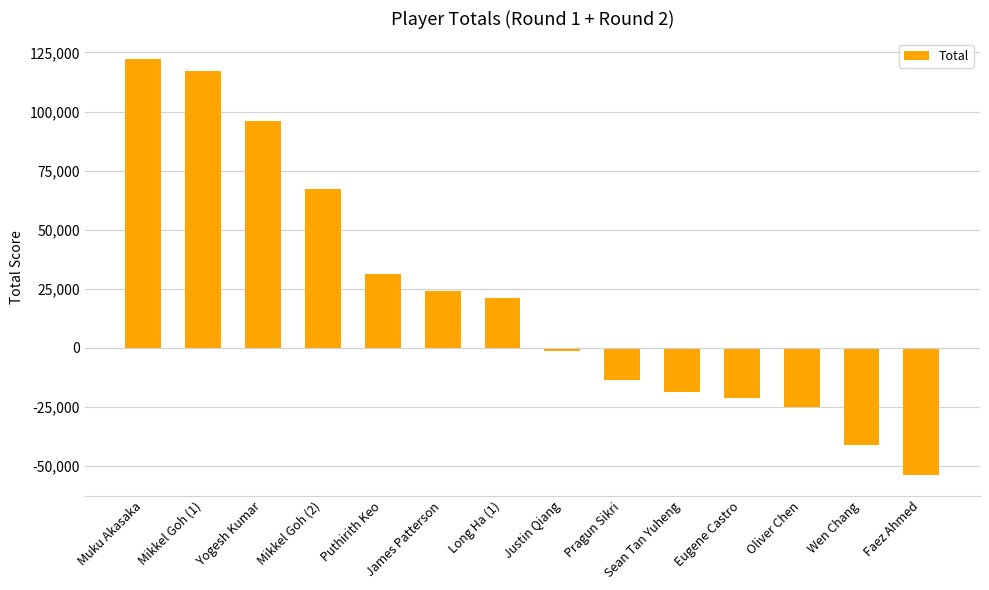

List the labels in order of value, largest first.

Muku Akasaka, Mikkel Goh (1), Yogesh Kumar, Mikkel Goh (2), Puthirith Keo, James Patterson, Long Ha (1), Justin Qiang, Pragun Sikri, Sean Tan Yuheng, Eugene Castro, Oliver Chen, Wen Chang, Faez Ahmed